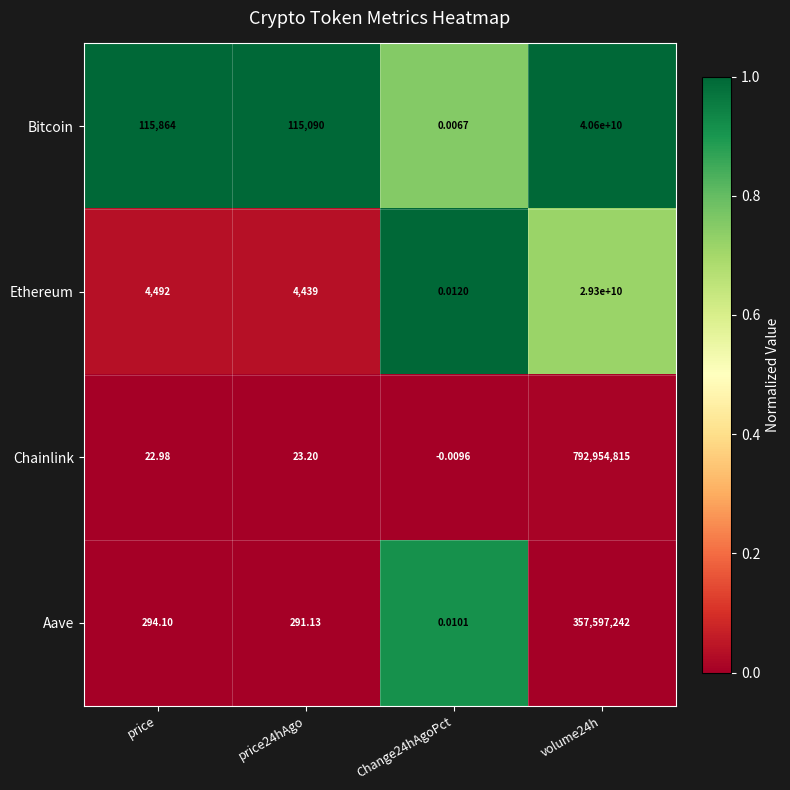

What is the spread (max minus min) of values at volume24h?

40242402758.0